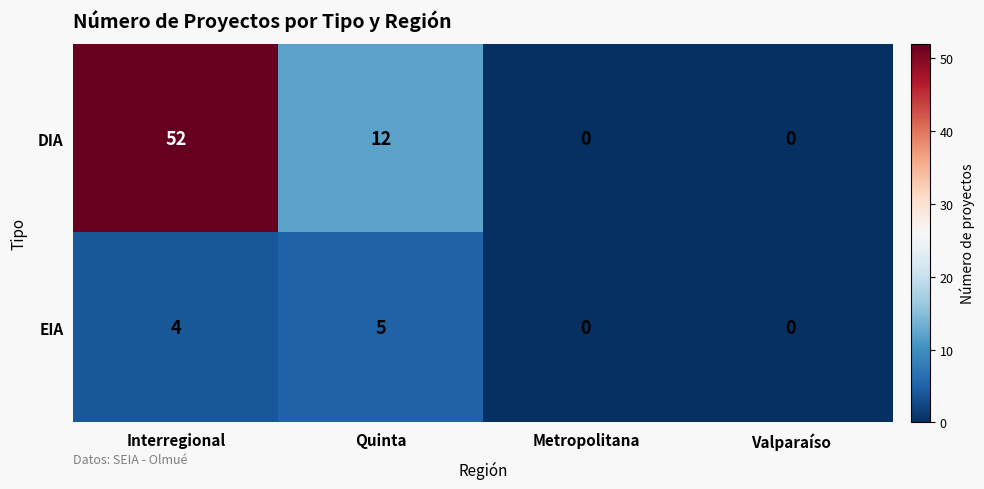

Reading right to left, list all the values displayed in this chart.

DIA: 0	0	12	52
EIA: 0	0	5	4